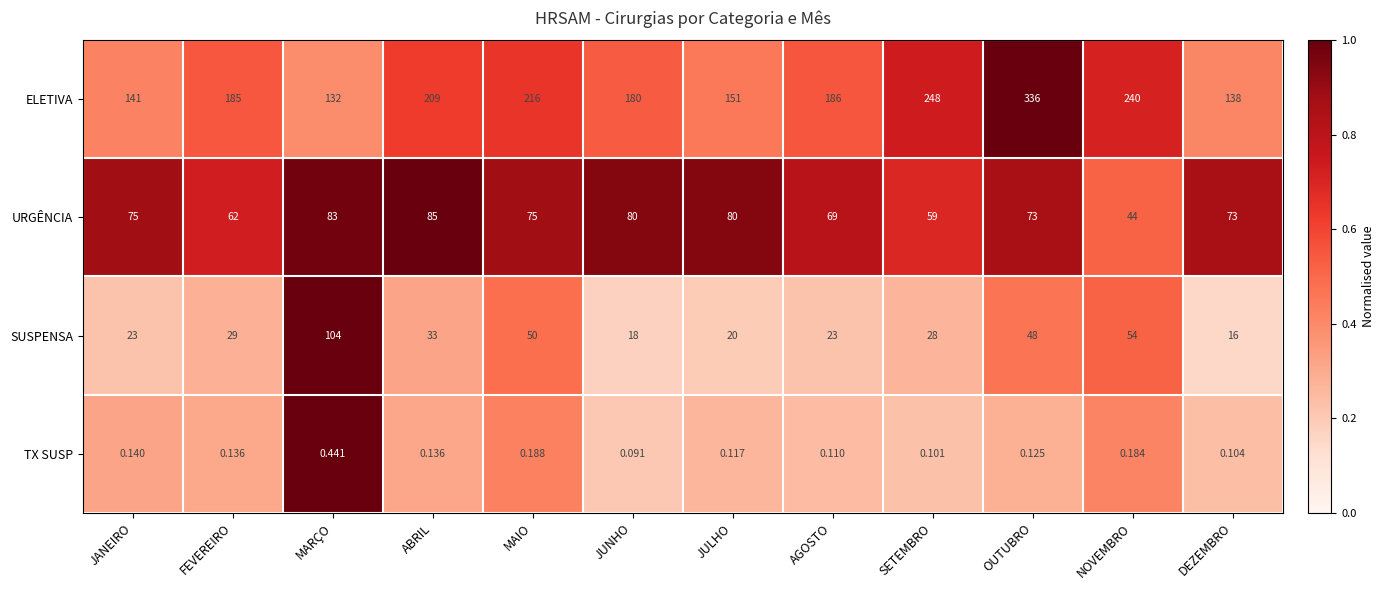

Which series changed the most between FEVEREIRO and OUTUBRO?

ELETIVA